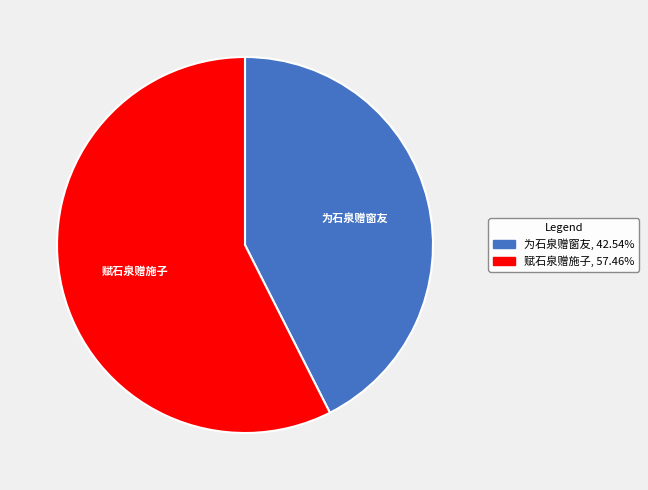

Which slice is the largest?

赋石泉赠施子